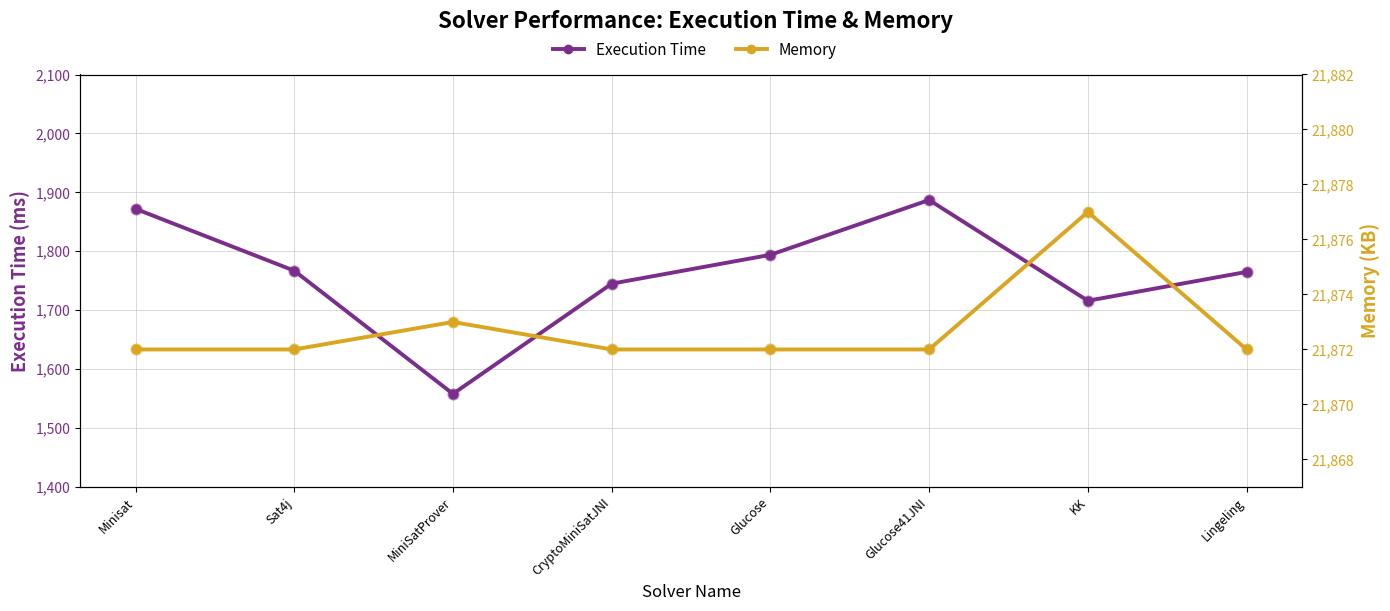

What are all the series names shown in the legend?

Execution Time, Memory